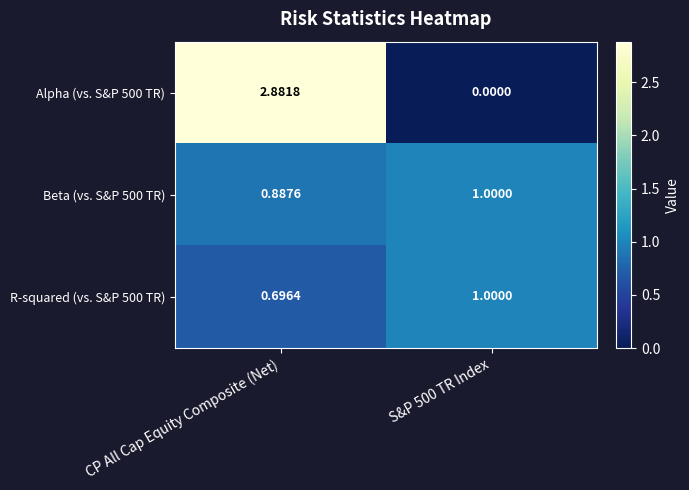

What is the total value across all series at CP All Cap Equity Composite (Net)?

4.5